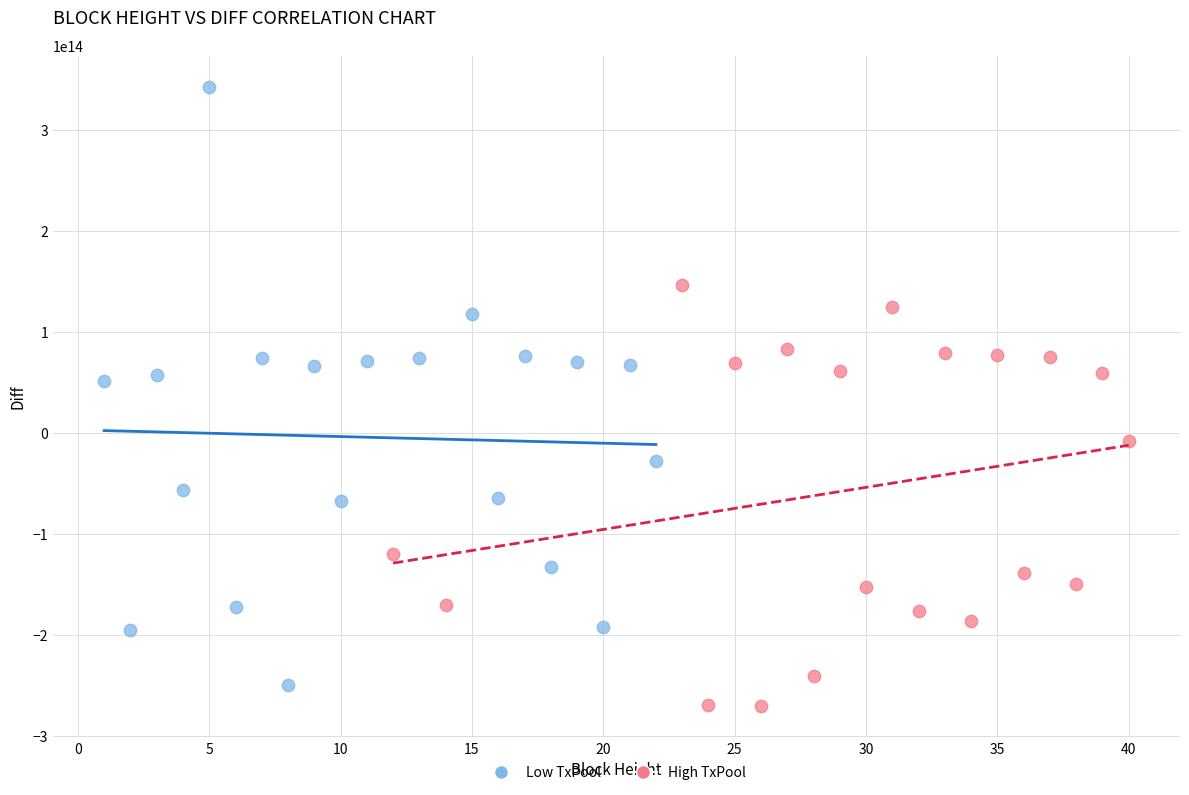

Which series has the widest spread of Y values?

Low TxPool